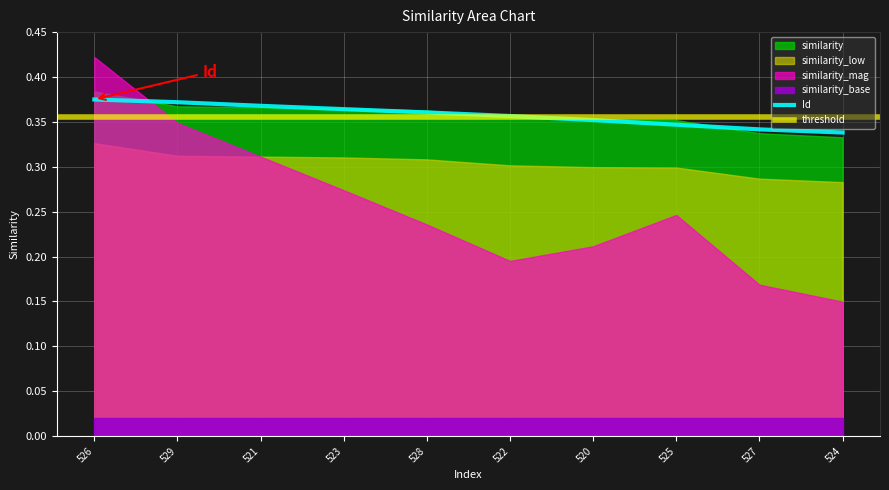

True or false: the data shows 0.3 at 524.

True